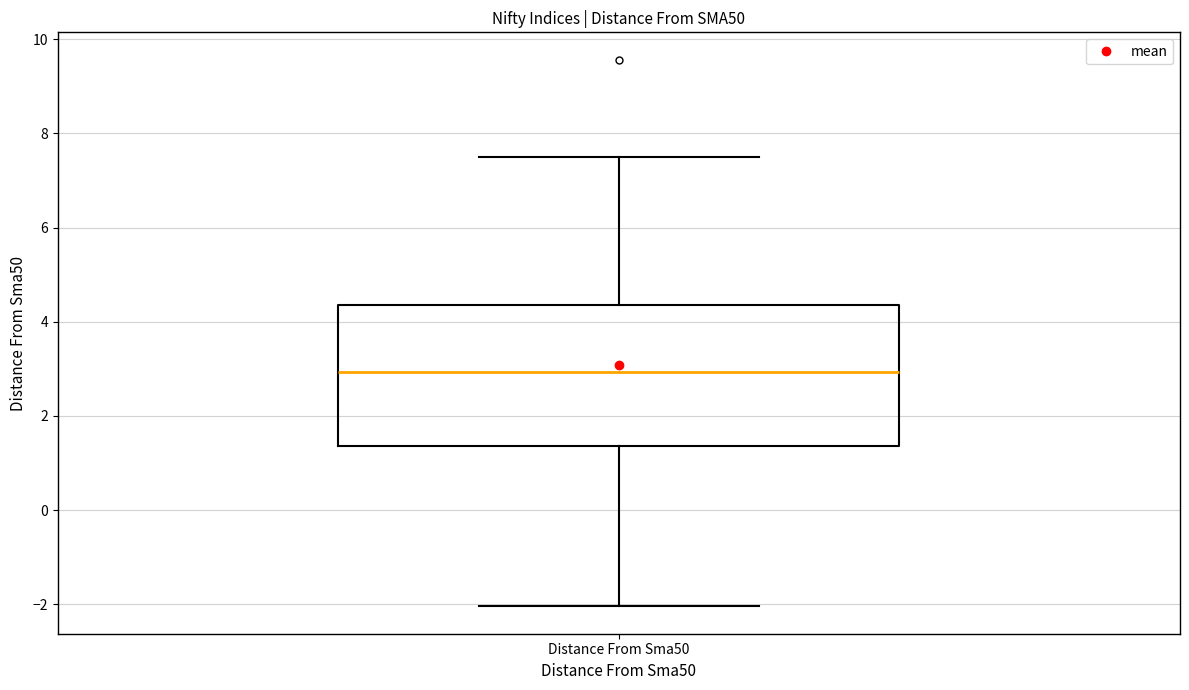

Transcribe this box plot: give where the median line is, the range the box spans, and where the two whiskers end, as read against the y-axis. The values are not printed on the chart, so give them approximately, as read against the axis.

median 3.0, box 1.4 to 4.4, whiskers -2.0 to 7.6